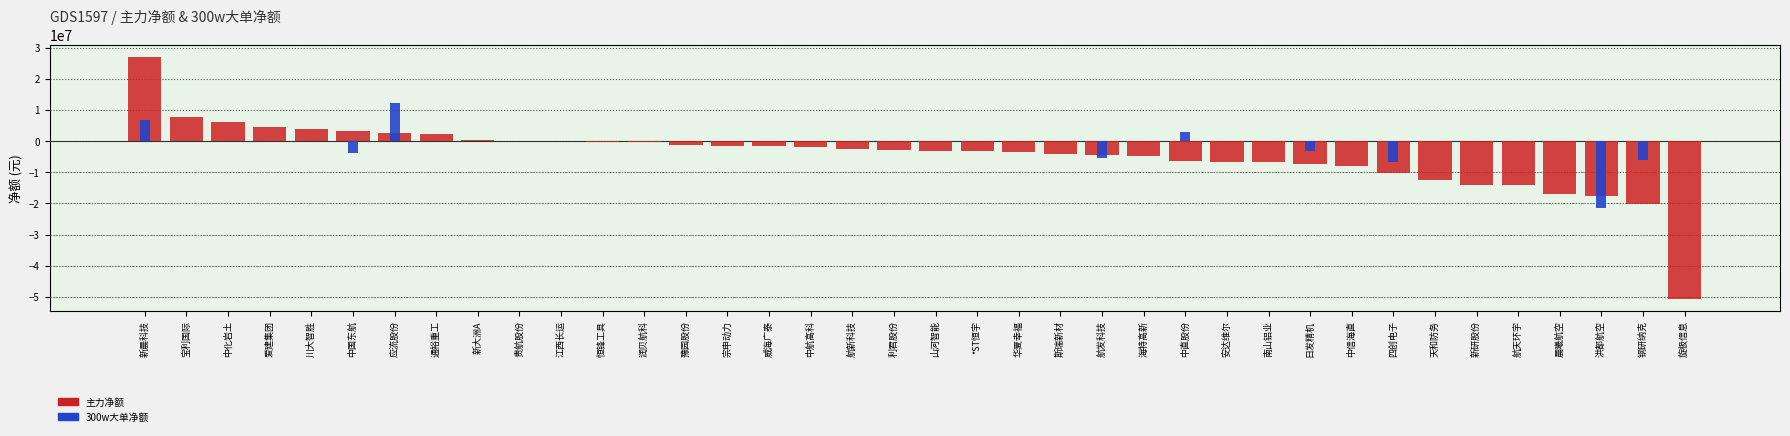

Rank the series by their maximum value, from highest to lowest.

主力净额, 300w大单净额